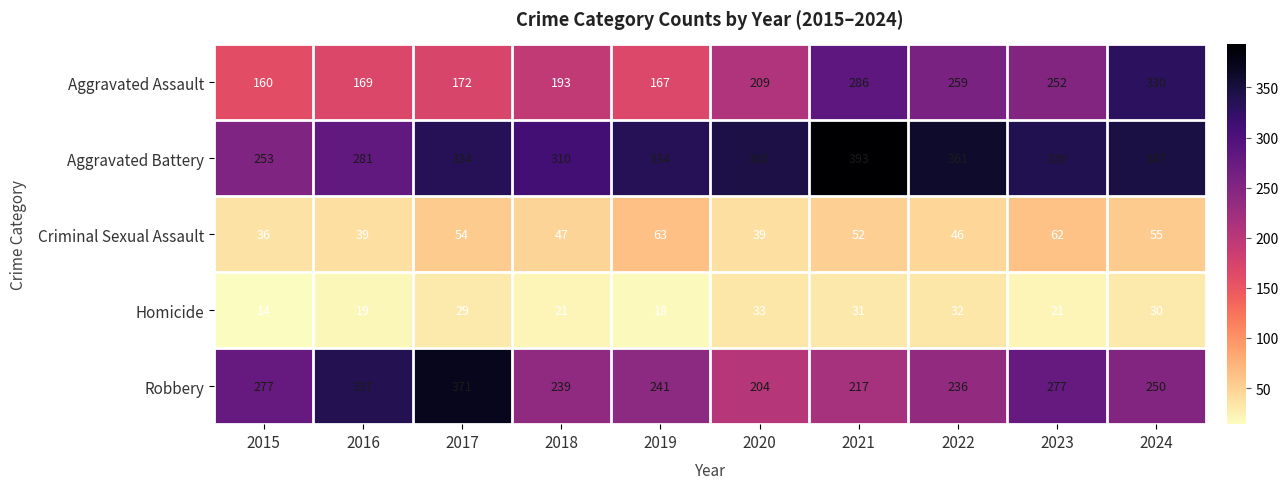

Which series has the widest spread of values?

Aggravated Assault